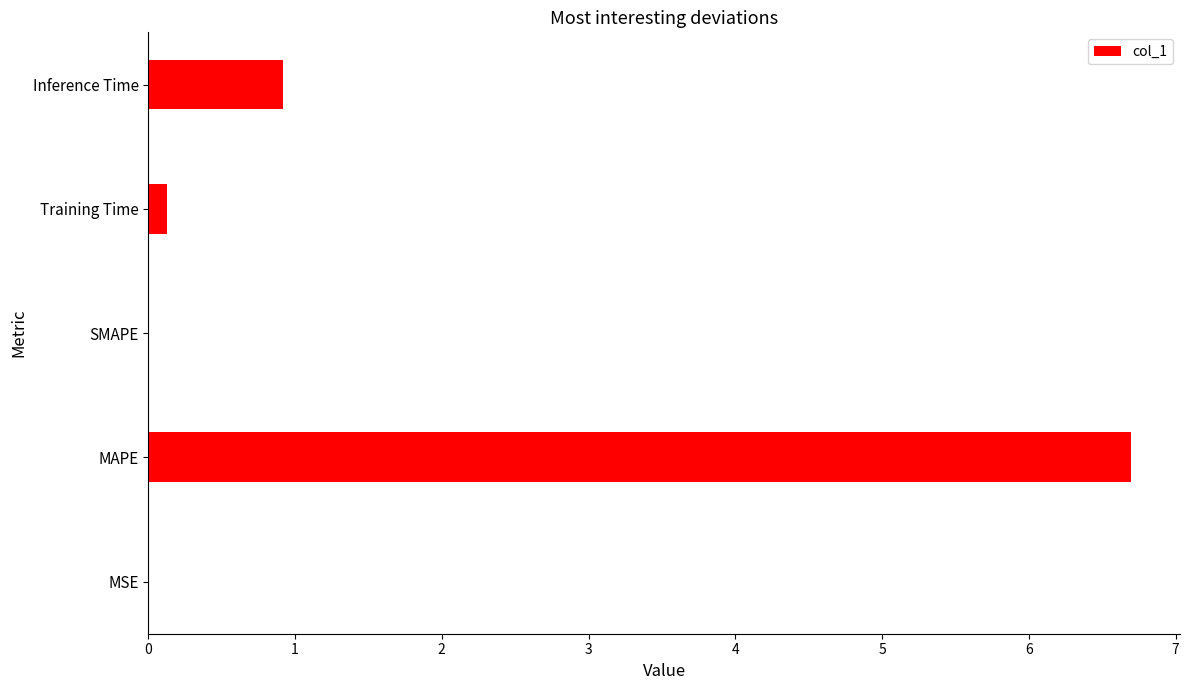

At which label is the value closest to 3?

Inference Time